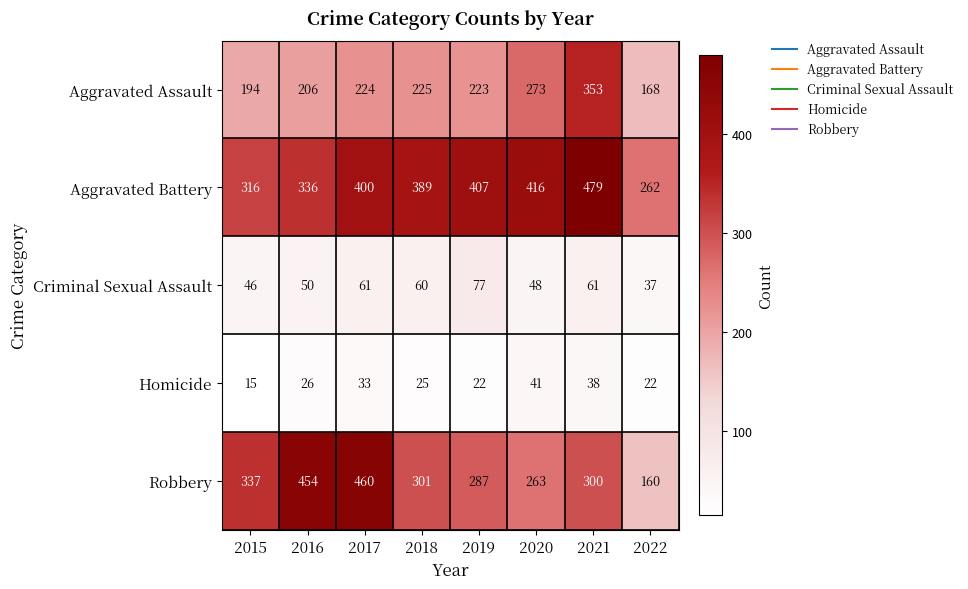

Count the number of categories in the chart.

8